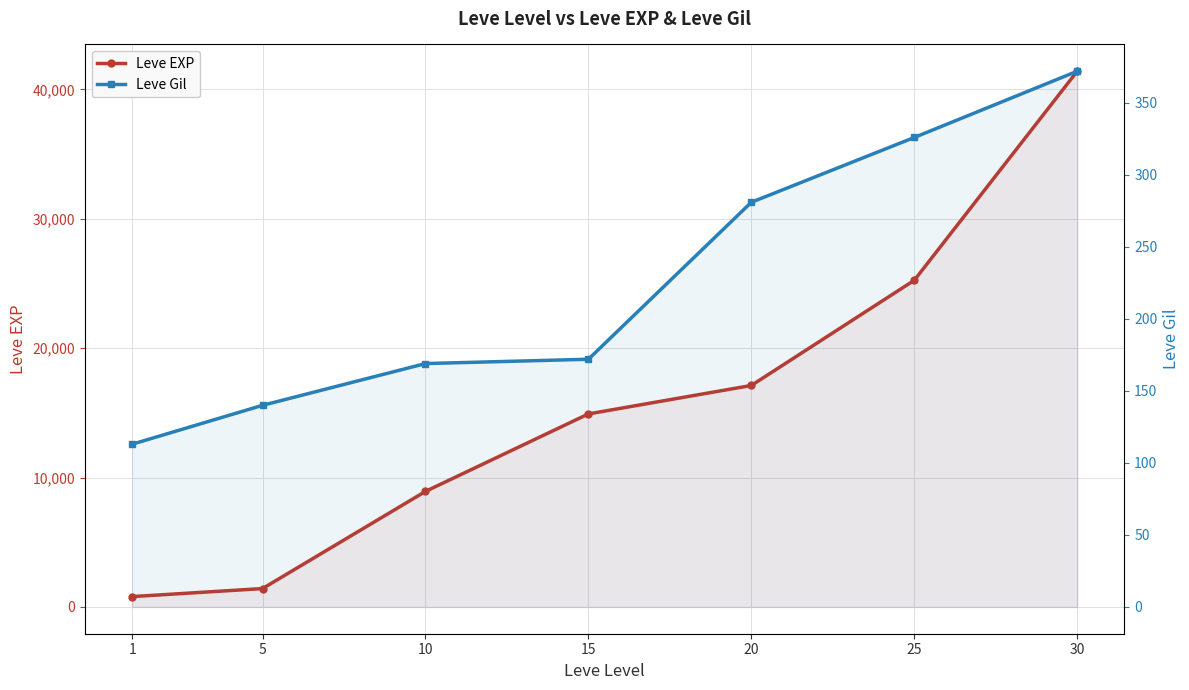

Reading left to right, transcribe all the data shown in this chart.

Leve EXP: 1=800	5=1420	10=8930	15=14920	20=17120	25=25250	30=41410
Leve Gil: 1=113	5=140	10=169	15=172	20=281	25=326	30=372